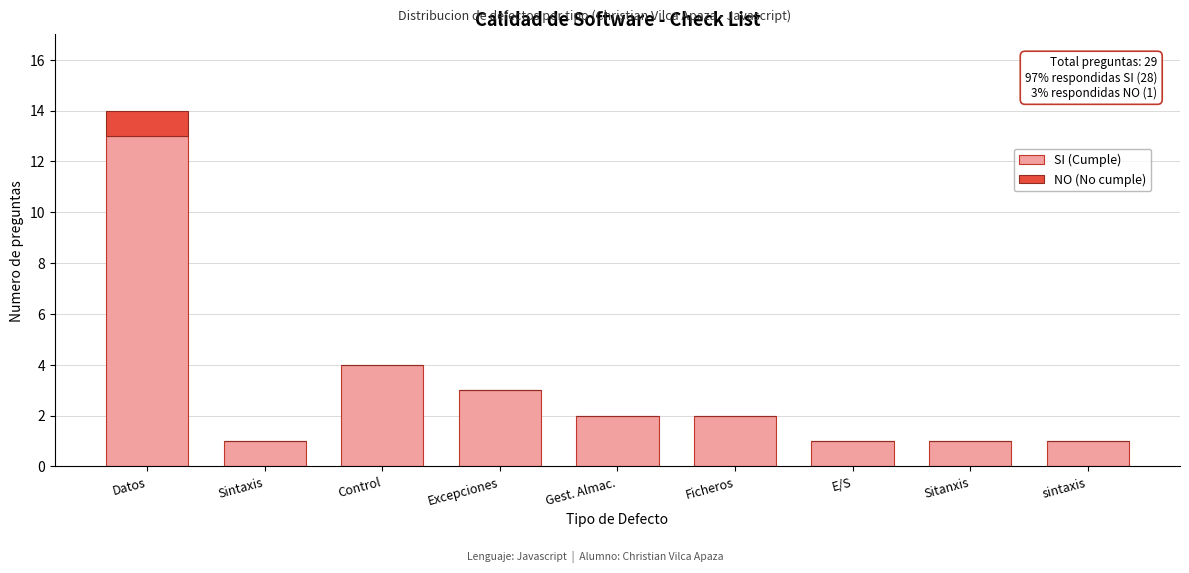

Reading left to right, transcribe the values for SI (Cumple).

Datos=13	Sintaxis=1	Control=4	Excepciones=3	Gest. Almac.=2	Ficheros=2	E/S=1	Sitanxis=1	sintaxis=1